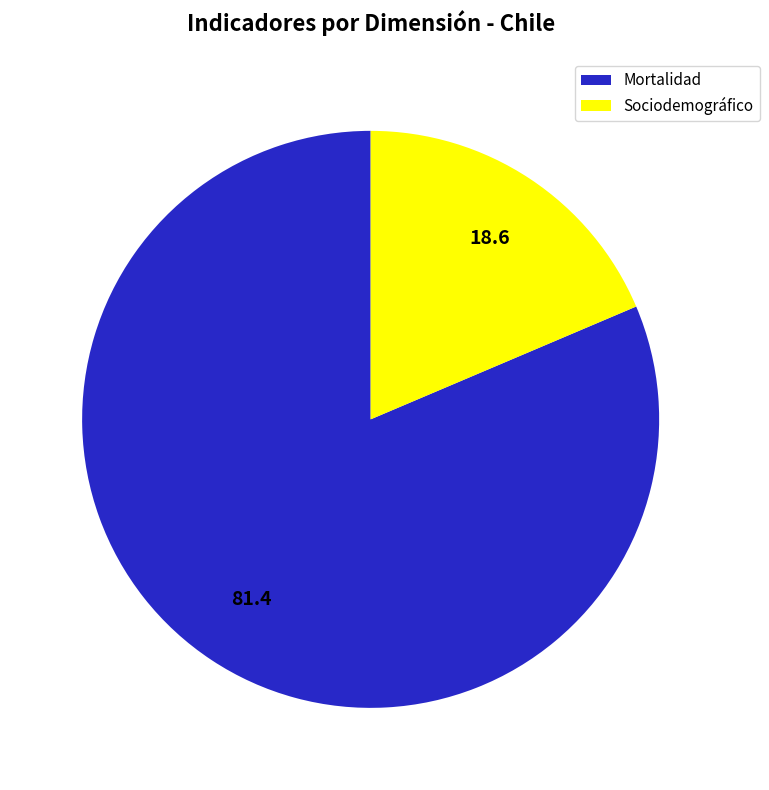

Count the number of slices in the pie.

2